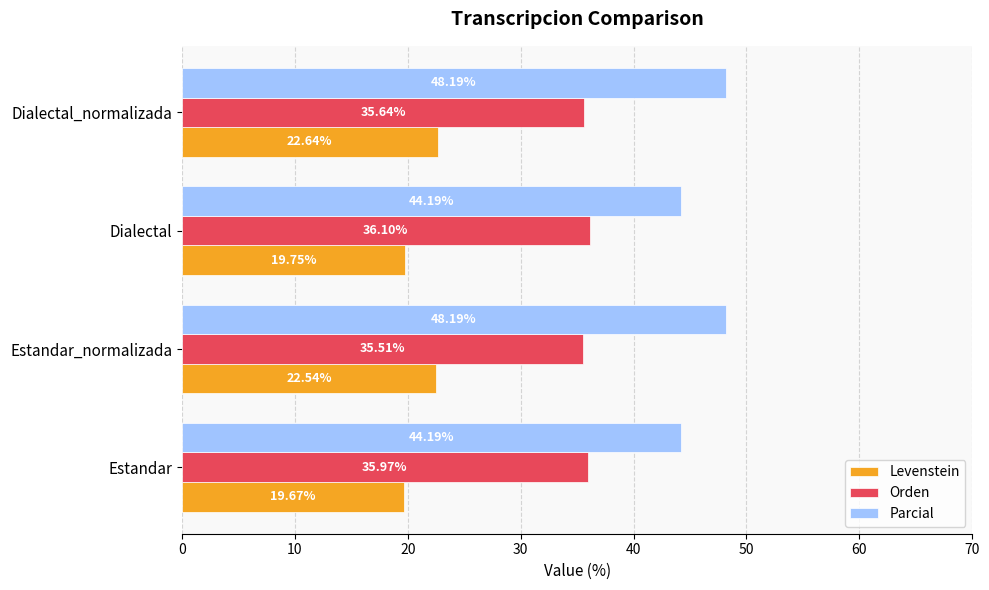

What is the greatest value displayed?

48.2